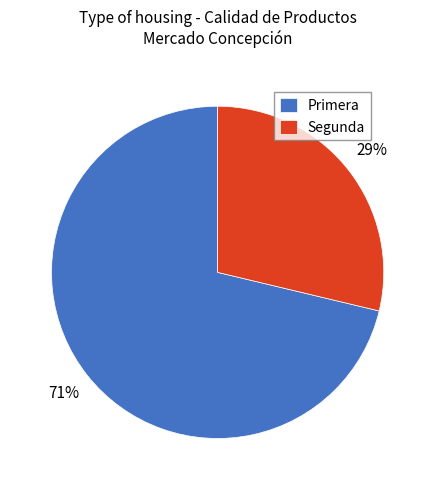

Does any single category account for the majority?

Yes